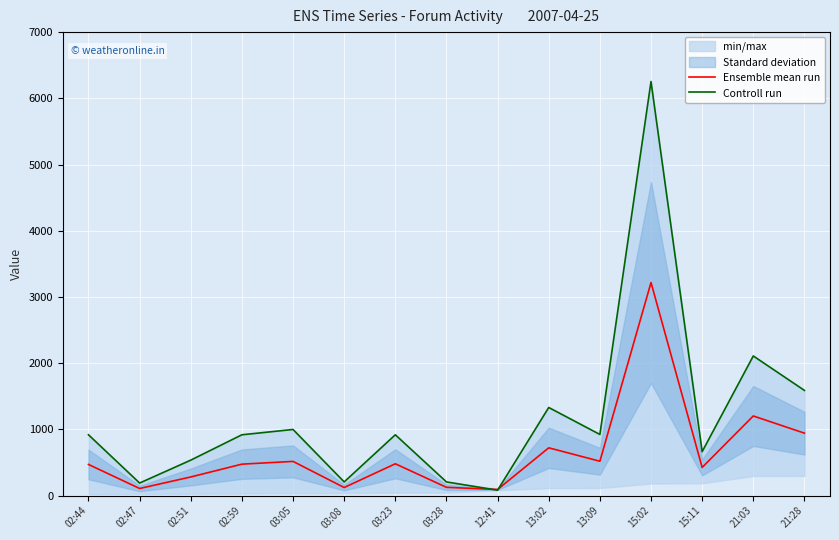

At which label is Ensemble mean run closest to 1656?

21:03